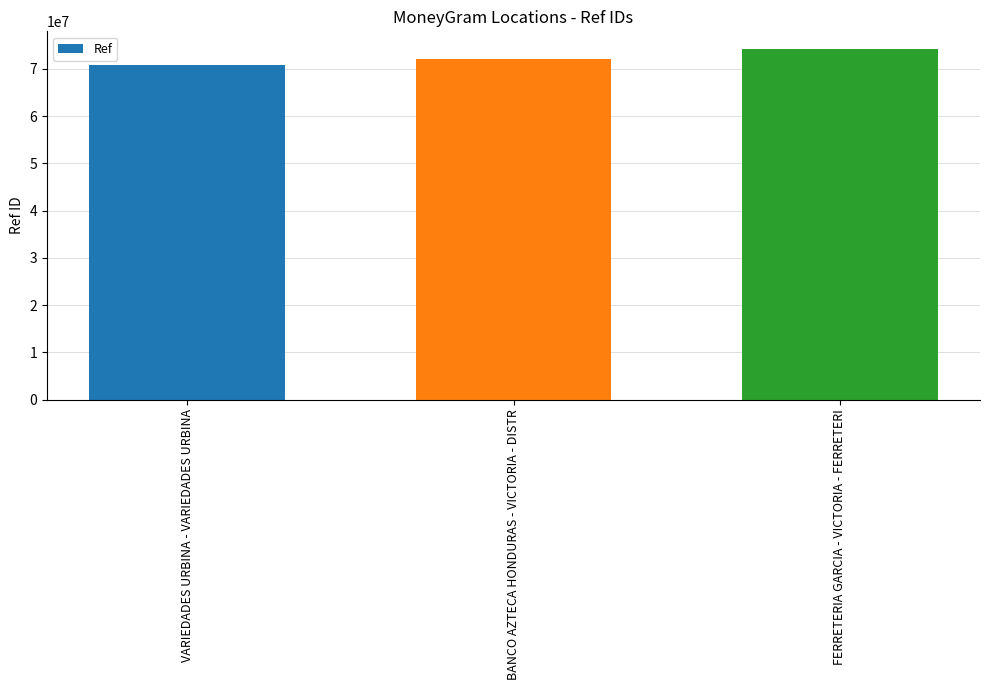

True or false: the data shows 42123294 at VARIEDADES URBINA - VARIEDADES URBINA.

False